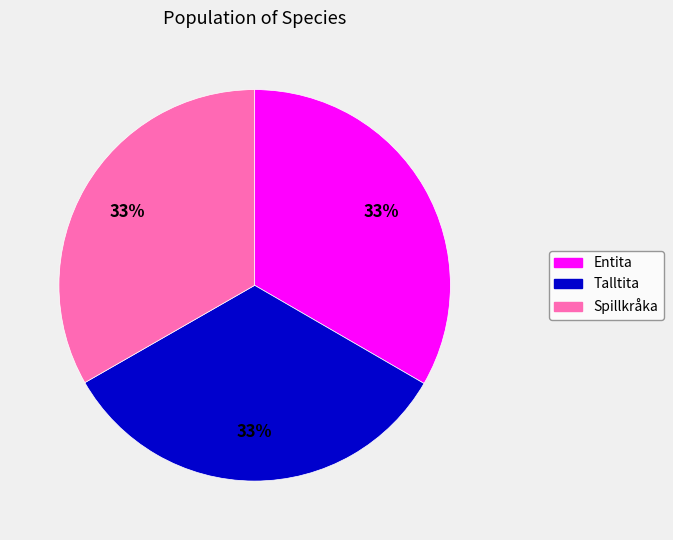

Is there a majority slice in this chart?

No